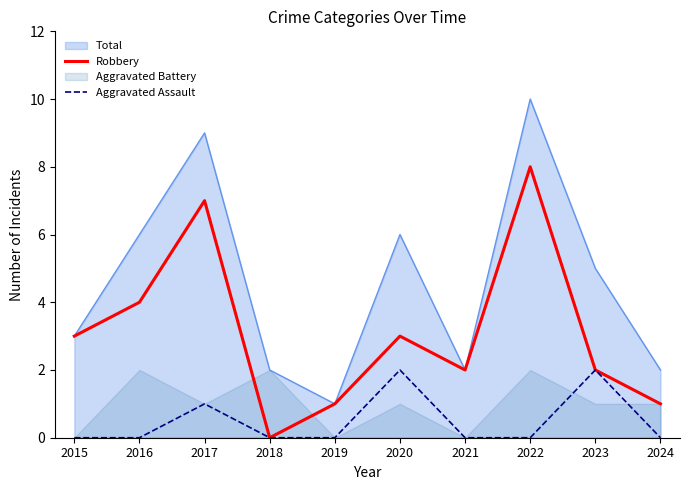

True or false: Robbery has more than 1 interior local peaks.

True